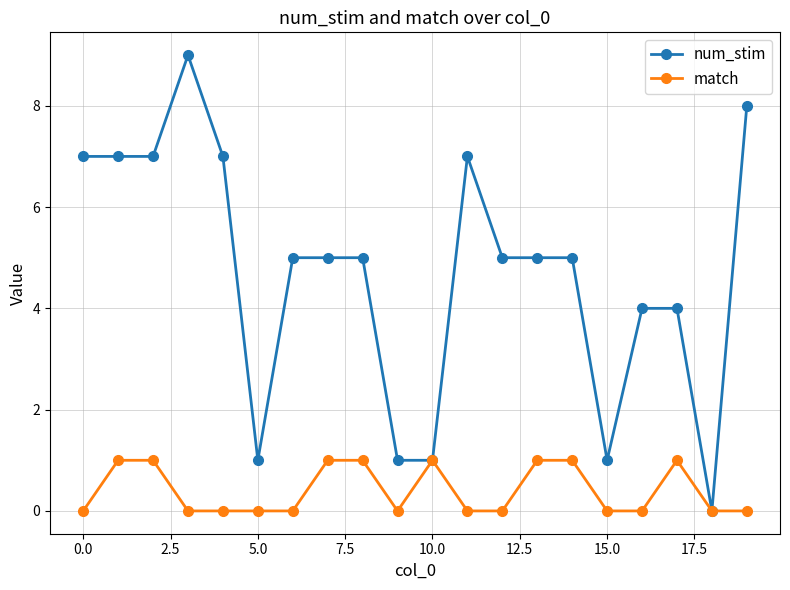

Does the chart have visible grid lines?

Yes